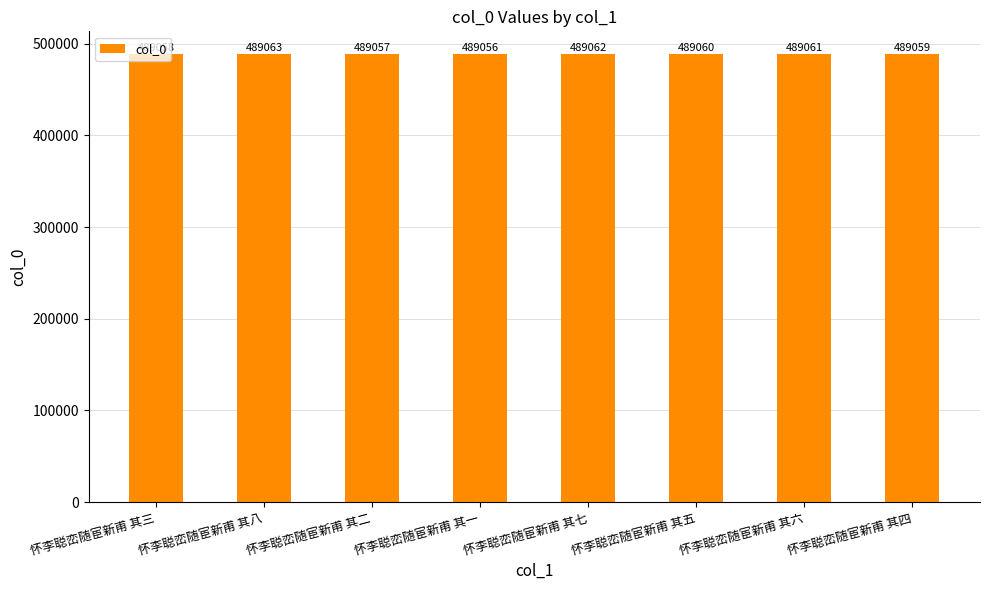

Count the values in the range 489058 to 489062.

5